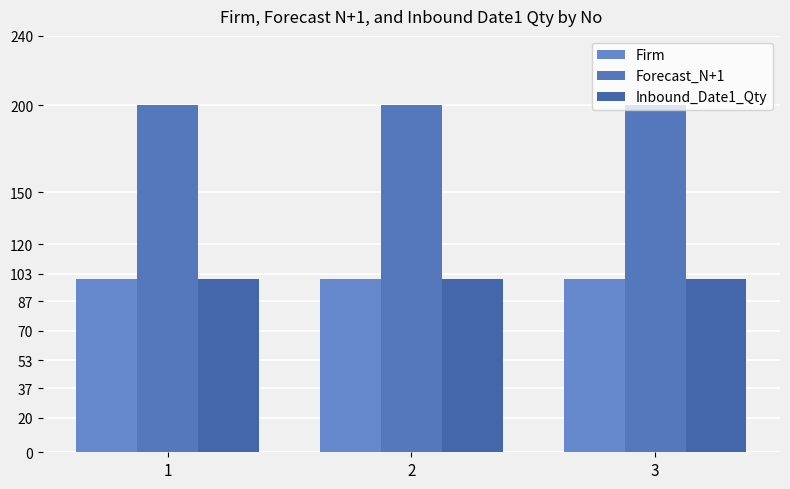

How many series are shown in this chart?

3